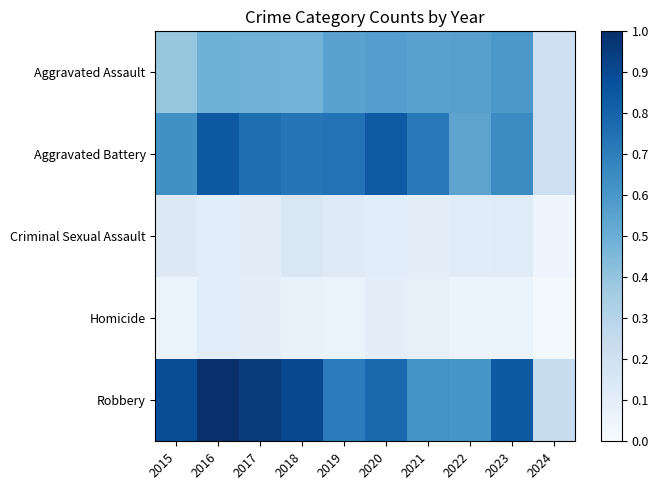

Which series has the largest total across all categories?

Robbery